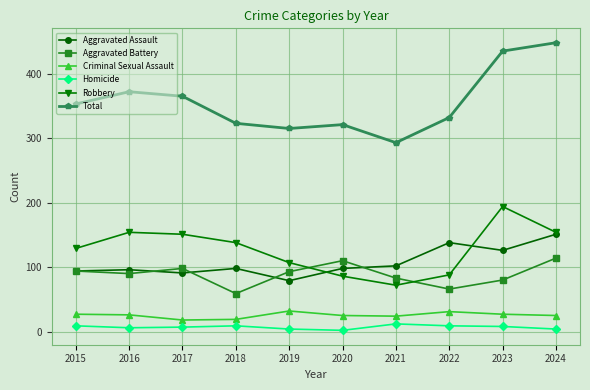

Is this an area chart (filled region under the line)?

No